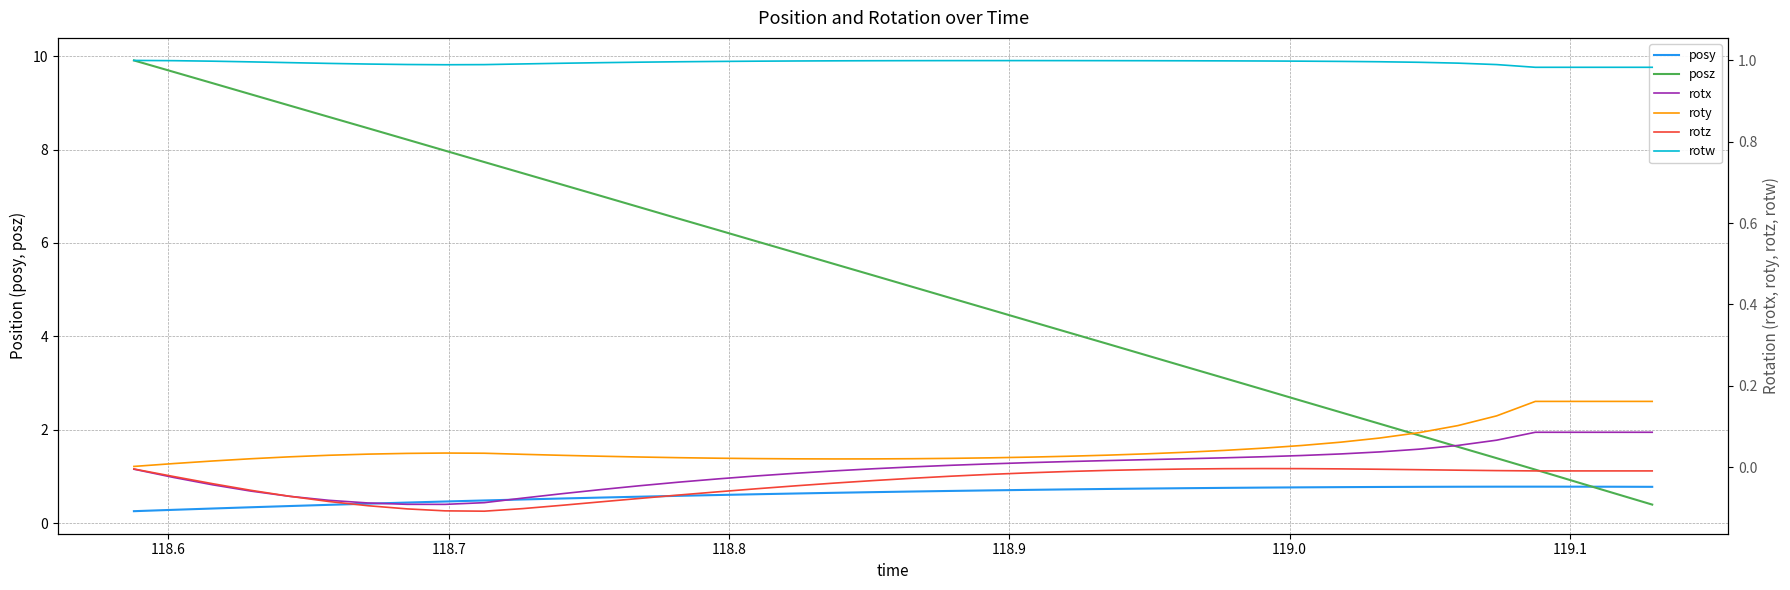

After their last crossing, which series has the higher values: posy or posz?

posy